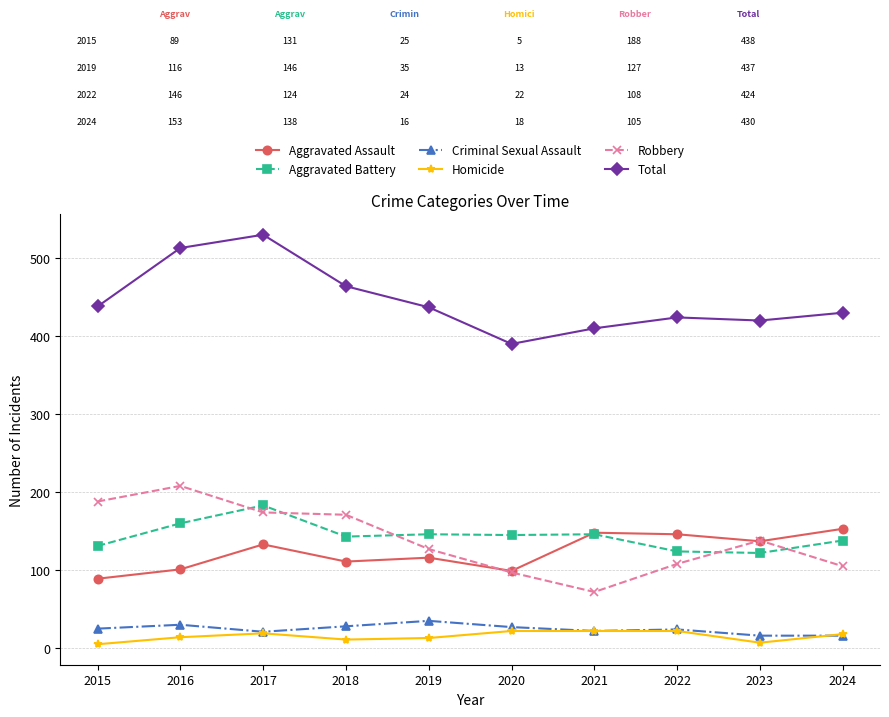

What is the difference between the second highest and second lowest values in the Aggravated Assault series?

49